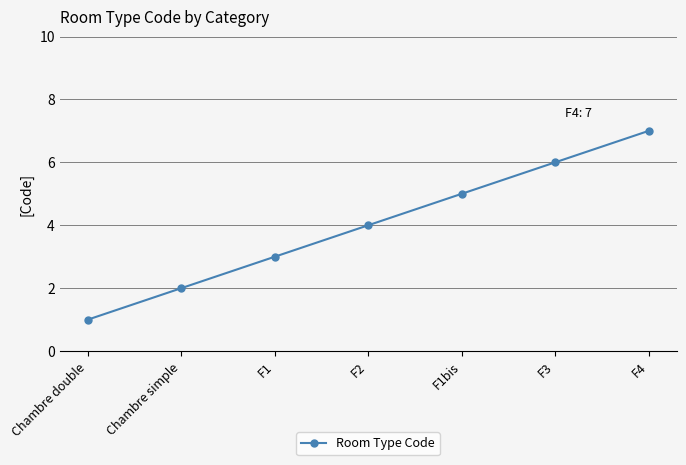

Approximately how many times larger is the value at F1 compared to F4?

0.4